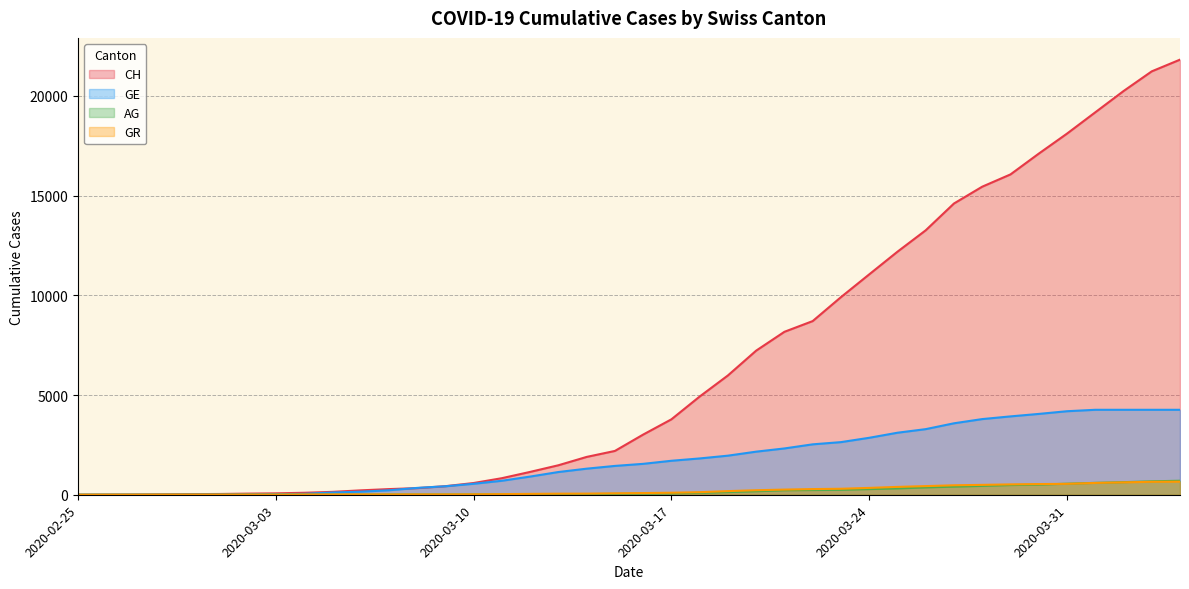

Where is GR nearest to the value 328?

2020-03-24